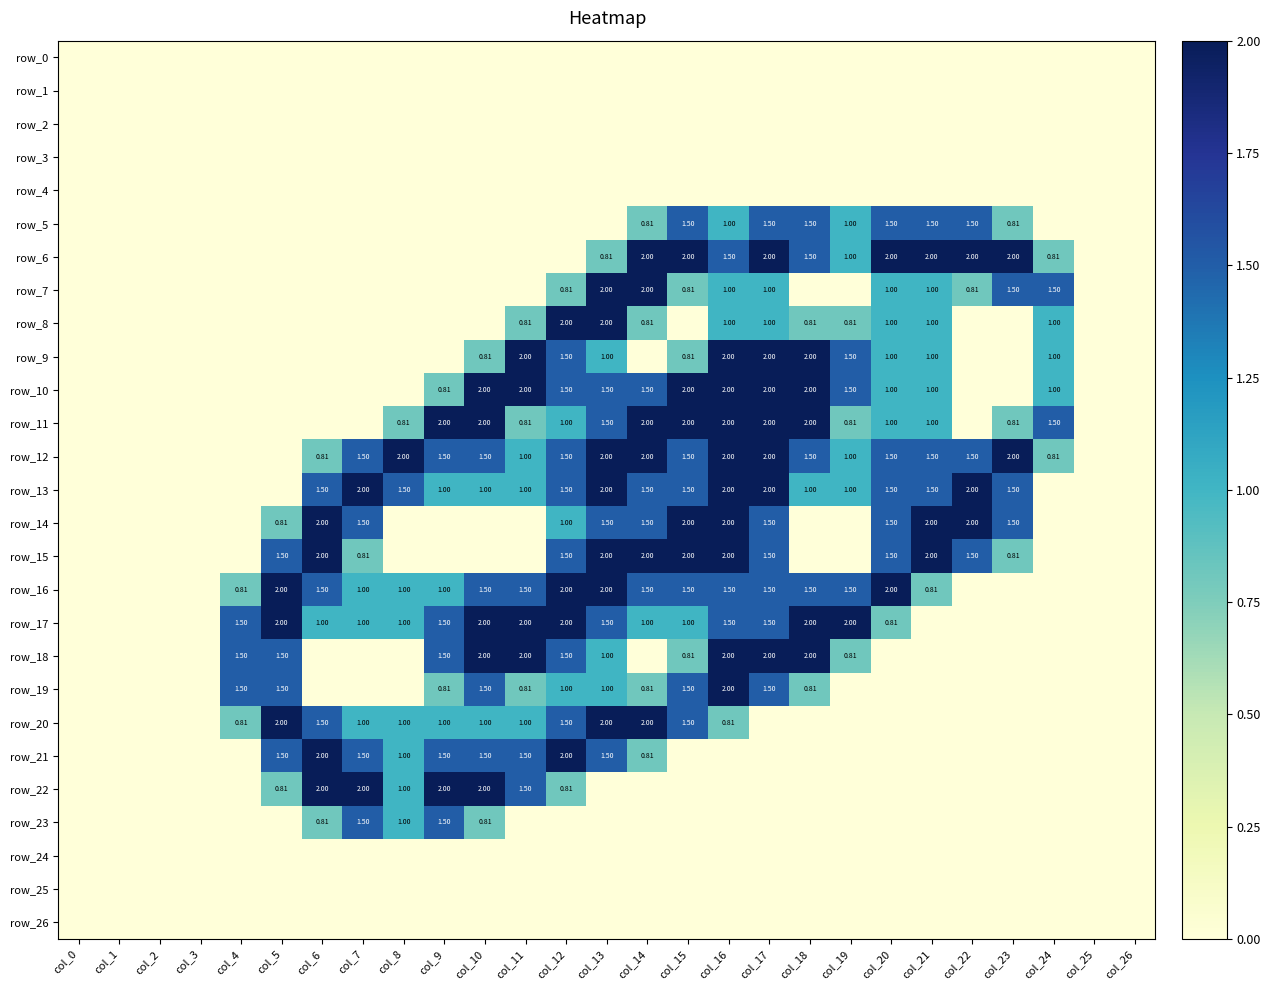

At which label does row_7 reach its minimum?

col_0